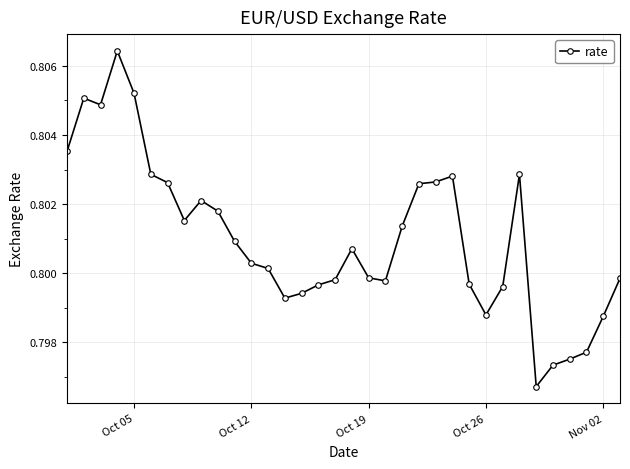

True or false: there are more than 2 points higher than both neighbors.

True